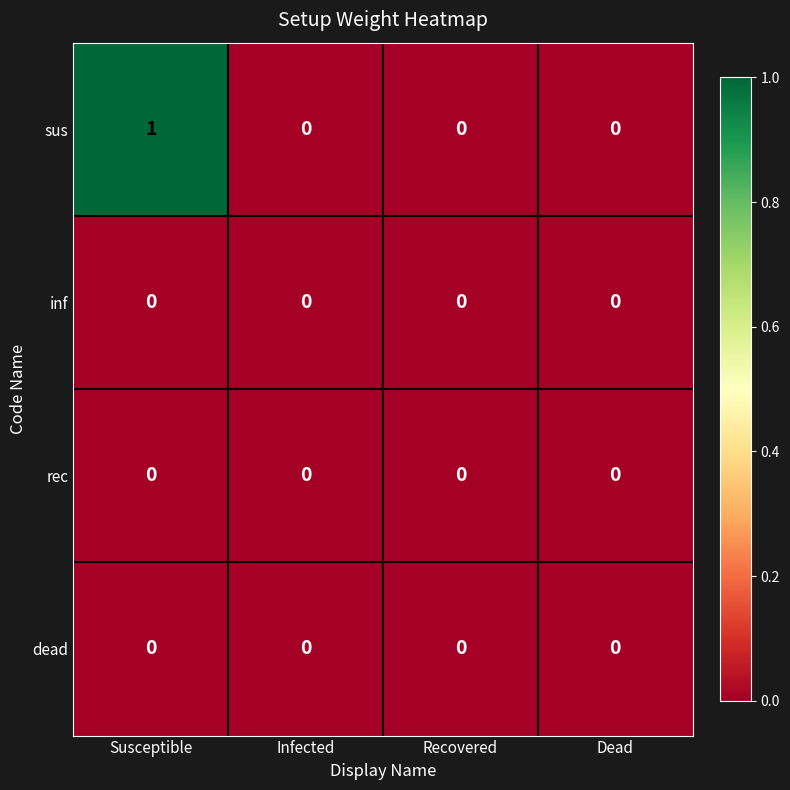

Which label corresponds to the largest value in the chart?

Susceptible